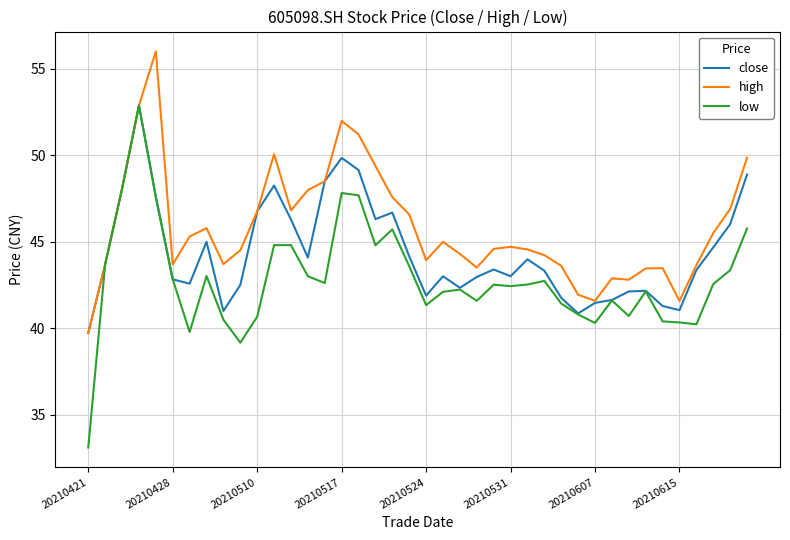

List the series in order of their overall mean, lowest first.

low, close, high